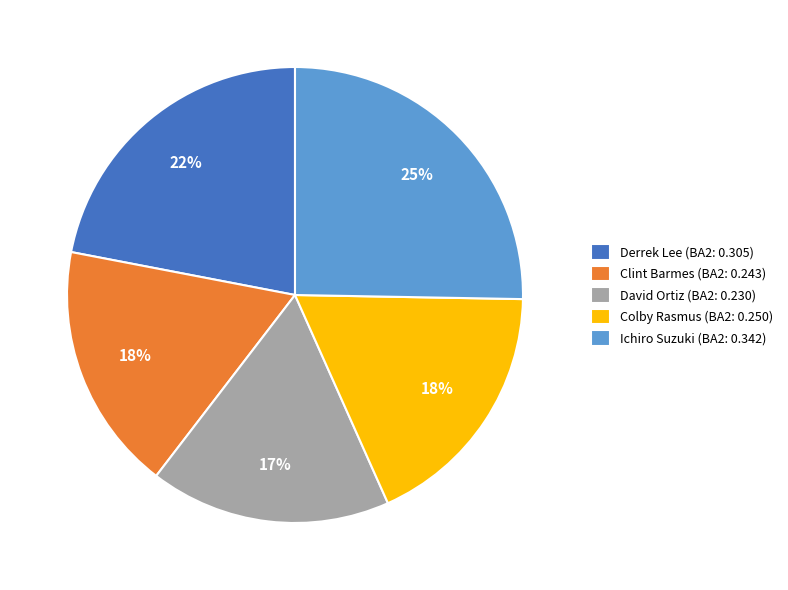

The Colby Rasmus (BA2: 0.250) slice represents 18% of the pie. True or false?

True